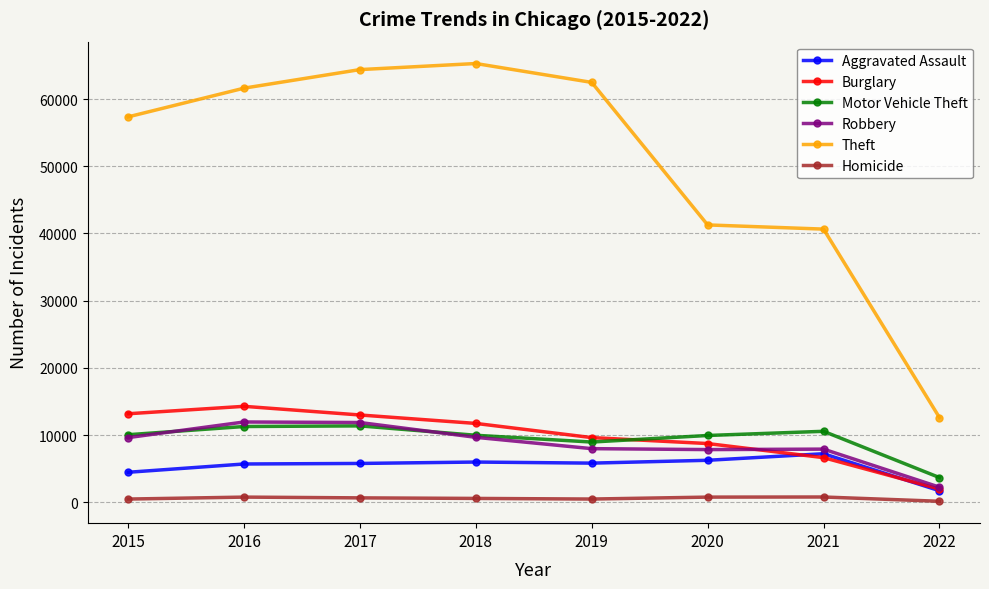

What is the greatest value displayed?

65281